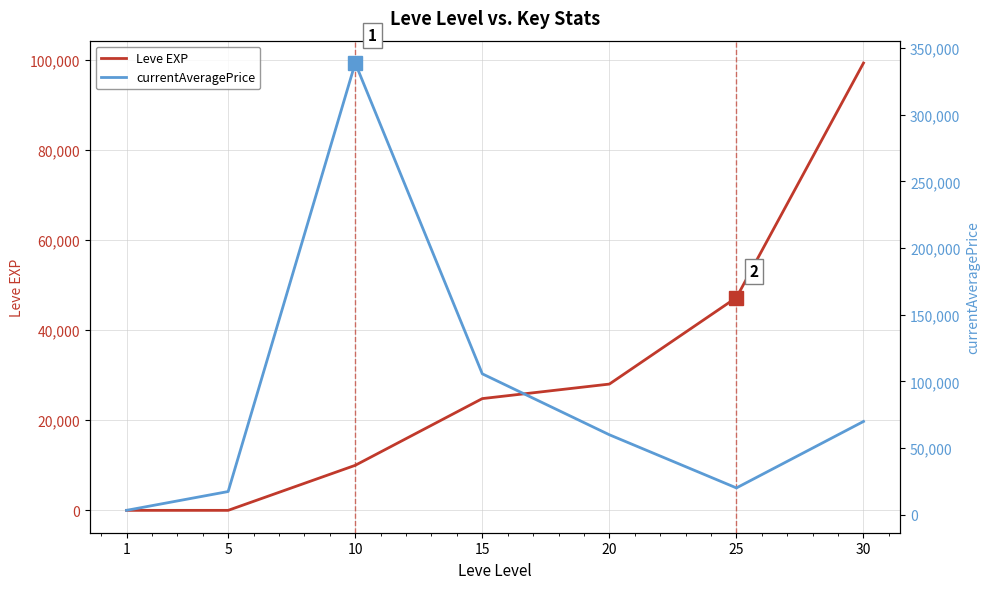

Which category has the lowest value in the currentAveragePrice series?

1